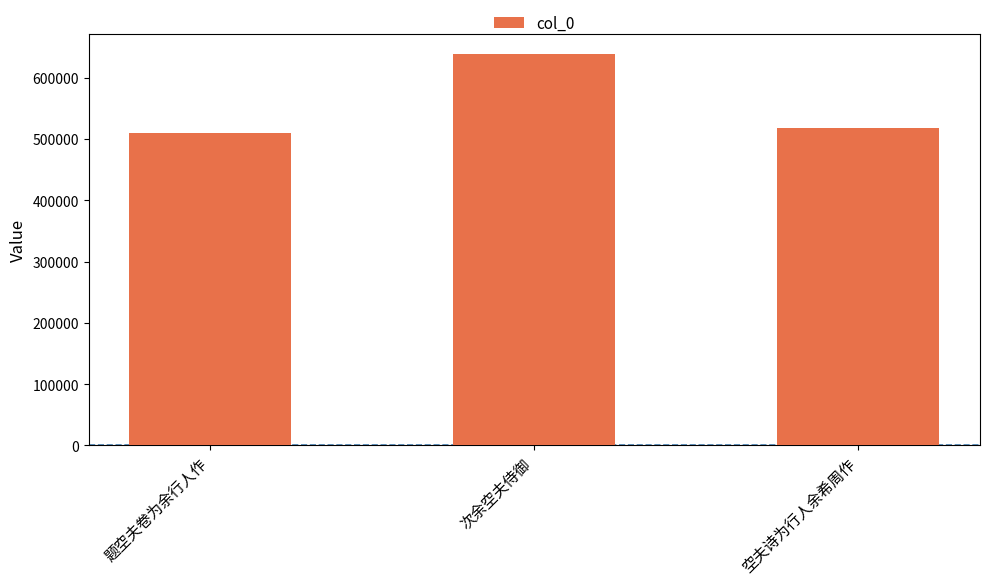

Reading left to right, what are all the values shown in this chart?

题空夫卷为余行人作=510516	次余空夫侍御=638862	空夫诗为行人余希周作=518533